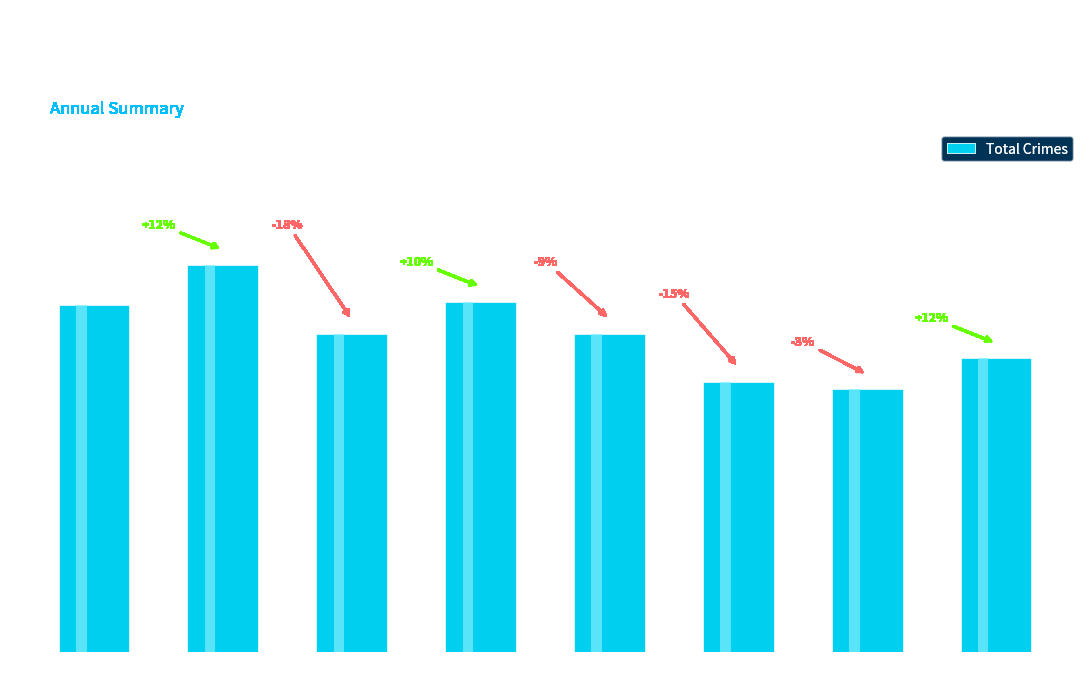

Where does the data first go above 429?

2015